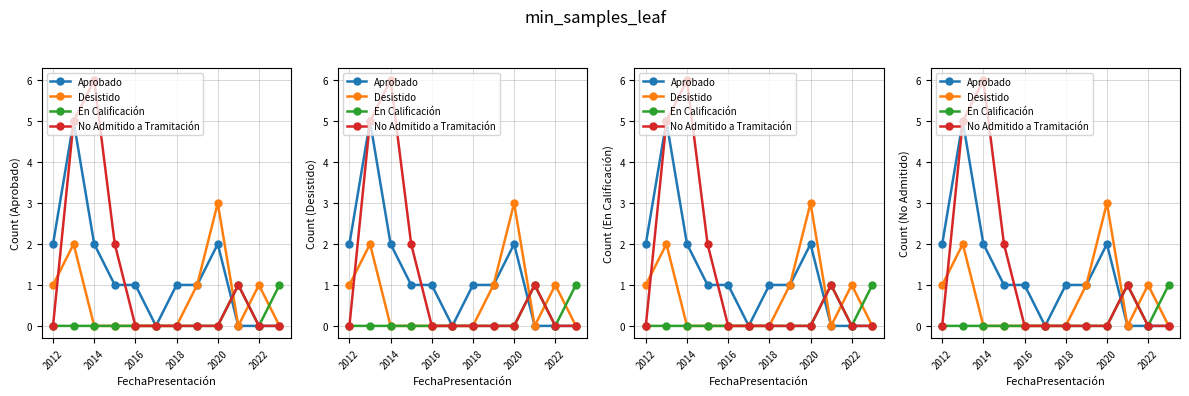

List the series in order of their peak value, lowest first.

En Calificación, Desistido, Aprobado, No Admitido a Tramitación